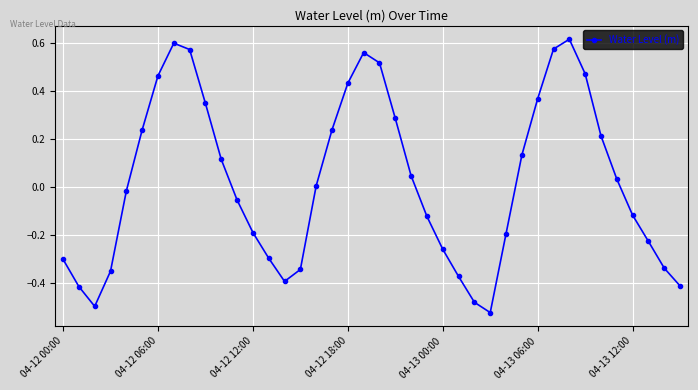

How many interior local peaks (higher than both neighbors) does the data have?

3